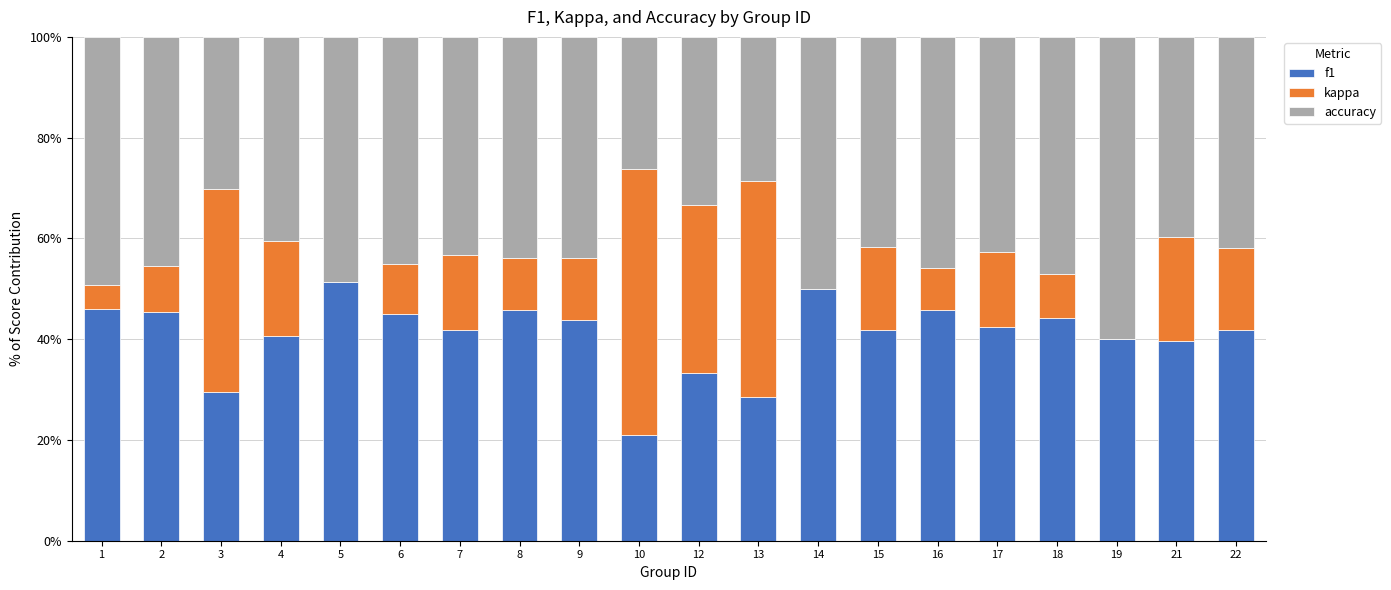

The kappa series shows 0.0 at 5. True or false?

True